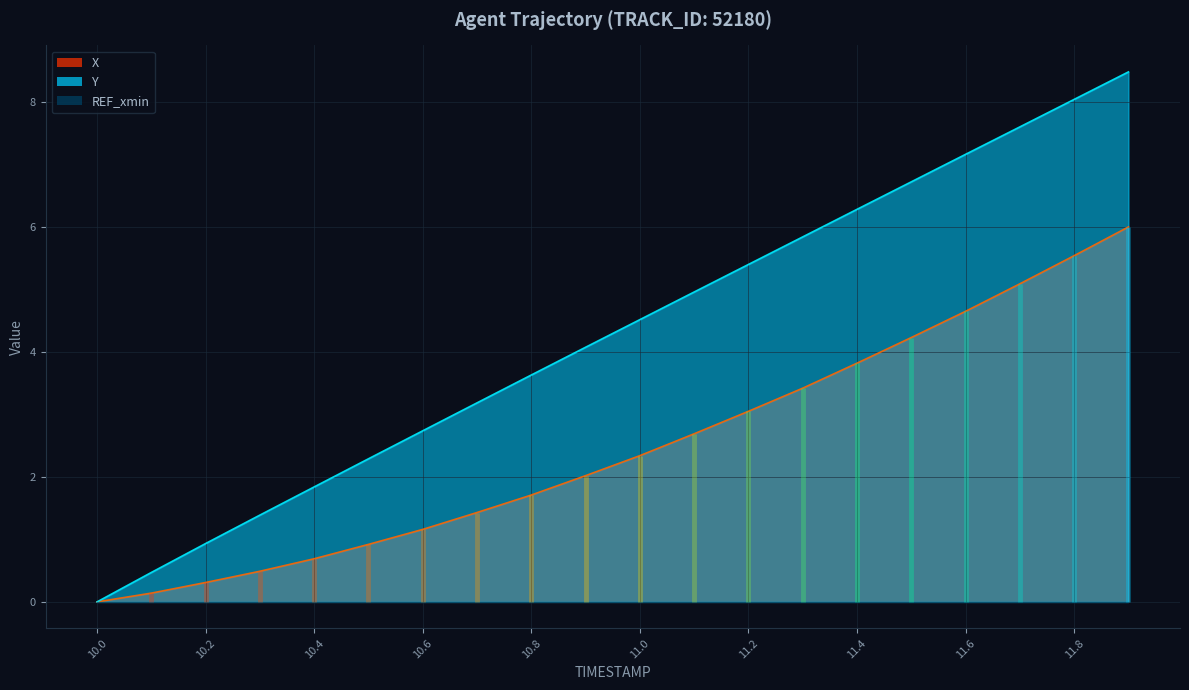

At which label does Y reach its minimum?

10.0